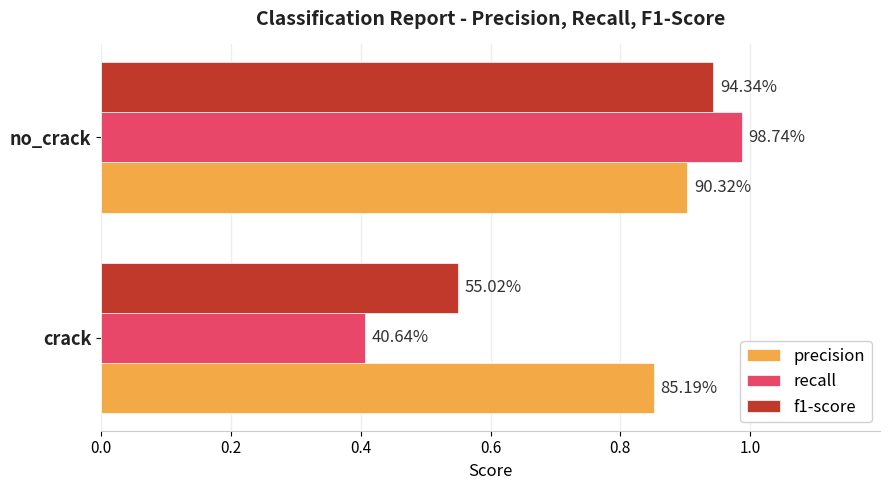

Which series has the widest spread of values?

recall